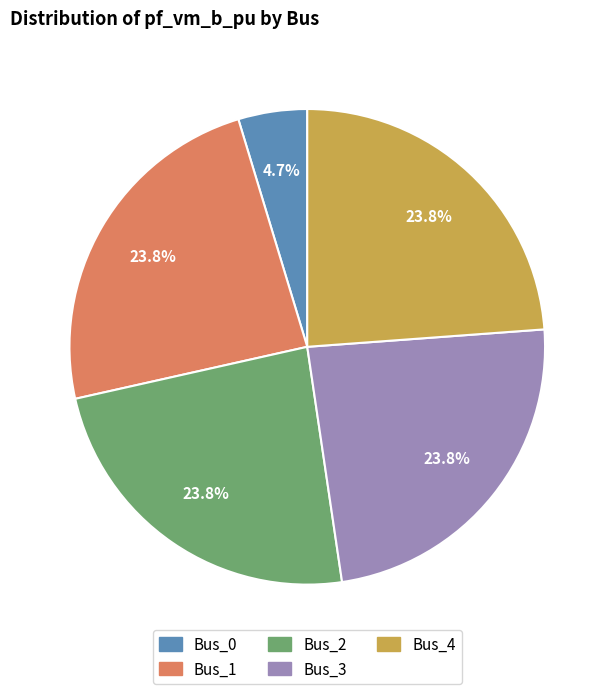

Count the number of slices in the pie.

5